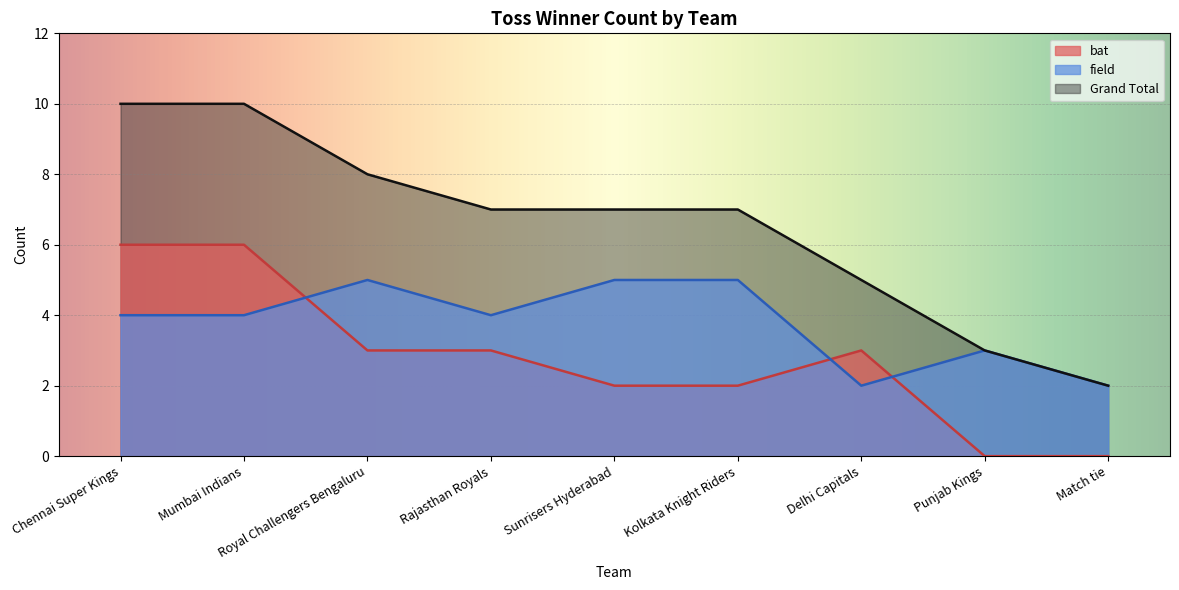

Which category has the lowest value across all series?

Punjab Kings